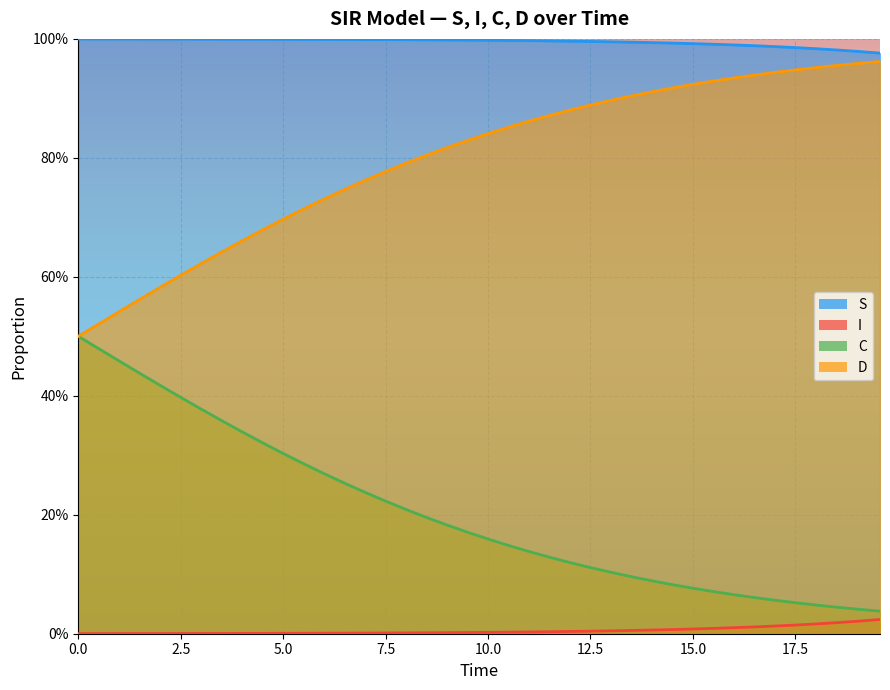

What is the difference between the maximum and minimum values in the C series?

0.5